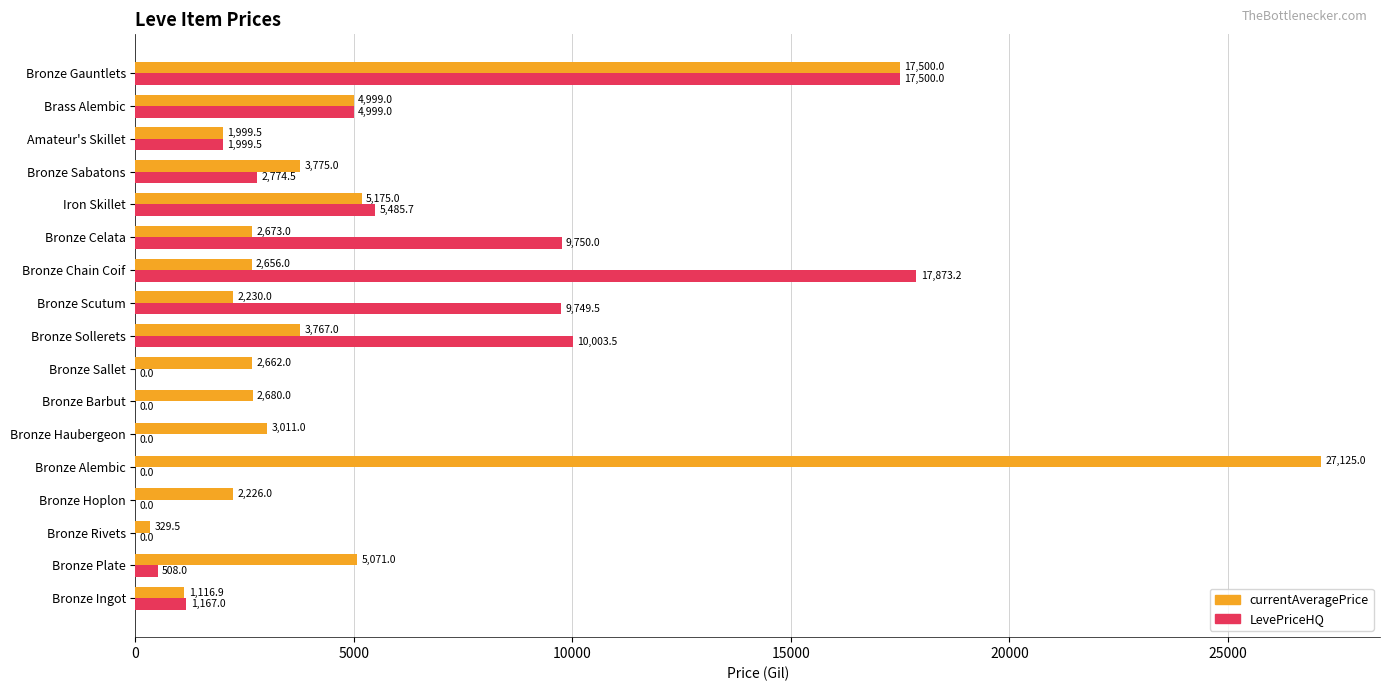

Where is LevePriceHQ nearest to the value 8936?

Bronze Scutum